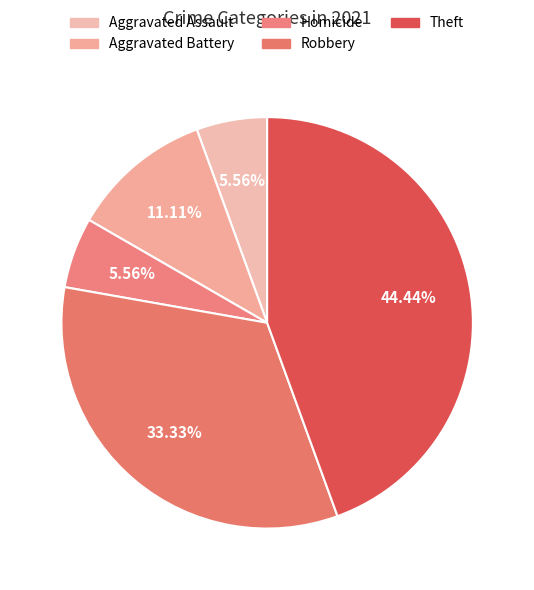

To the nearest percent, what percentage of the pie is Homicide?

6%